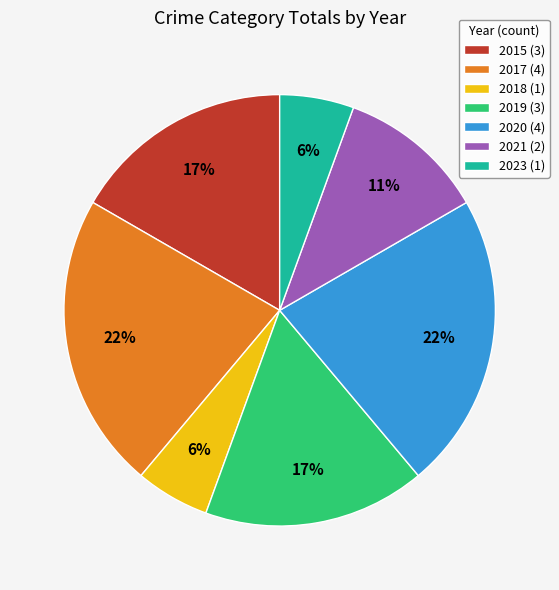

The 2015 slice represents 26% of the pie. True or false?

False